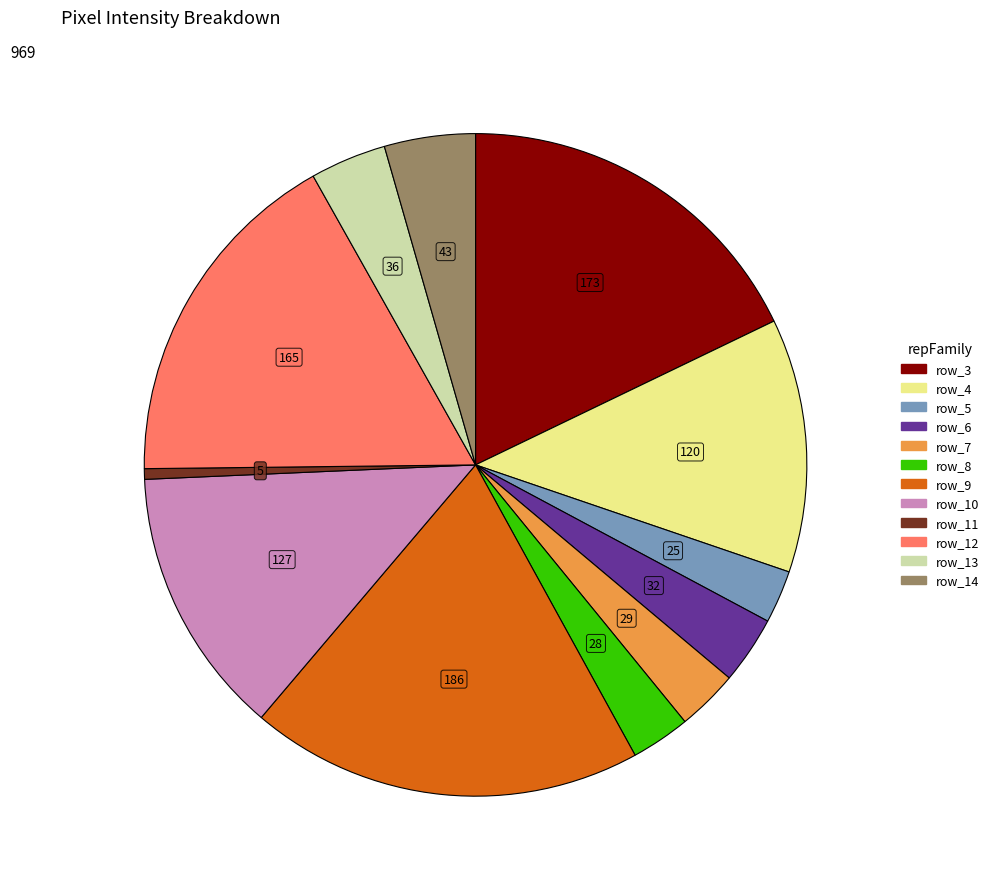

Is the sum of row_5 and row_6 greater than half?

No